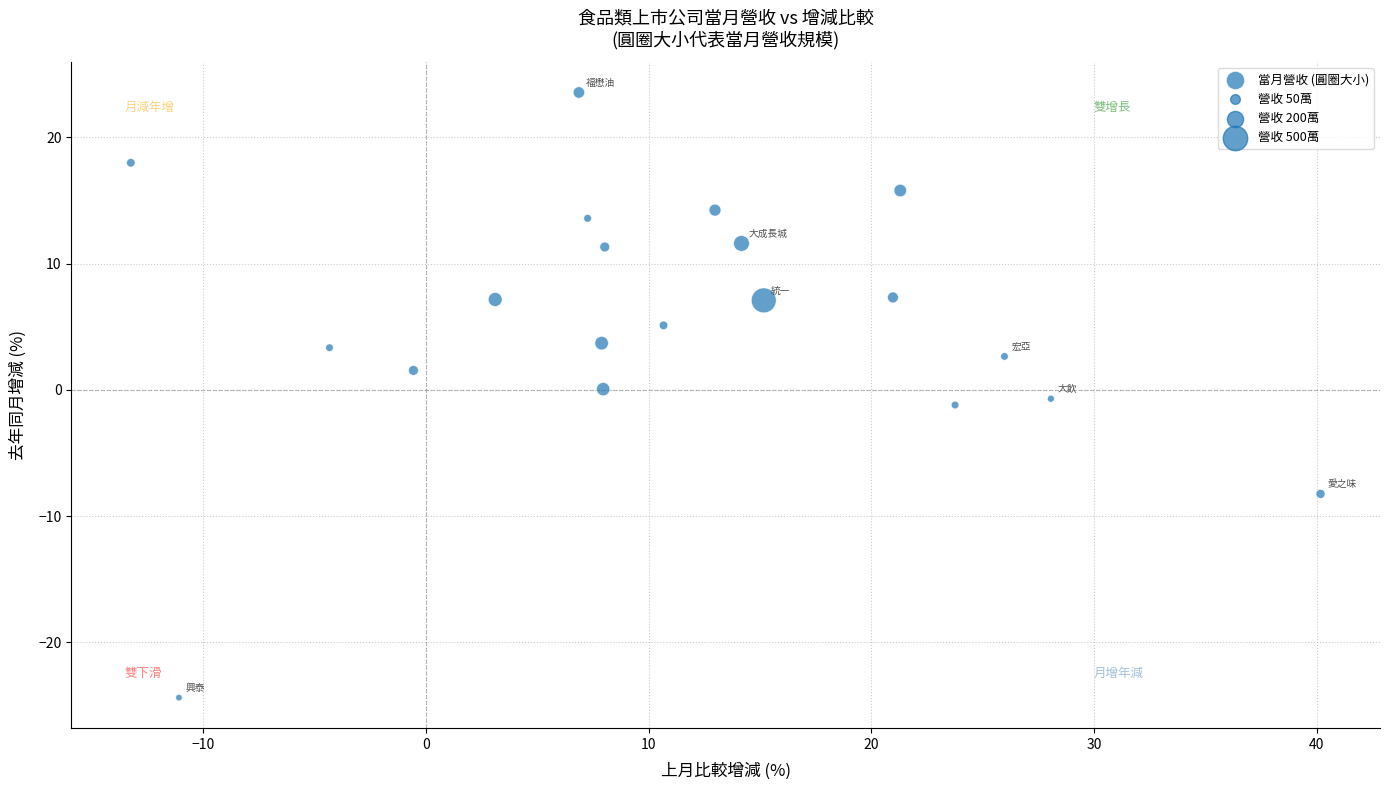

What is the range of Y values (max minus min)?

47.9